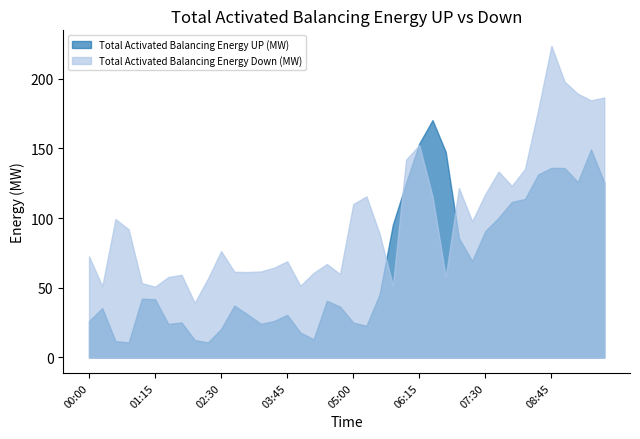

What is the sum of the Total Activated Balancing Energy UP (MW) values at 08:45 and 02:15?

146.9